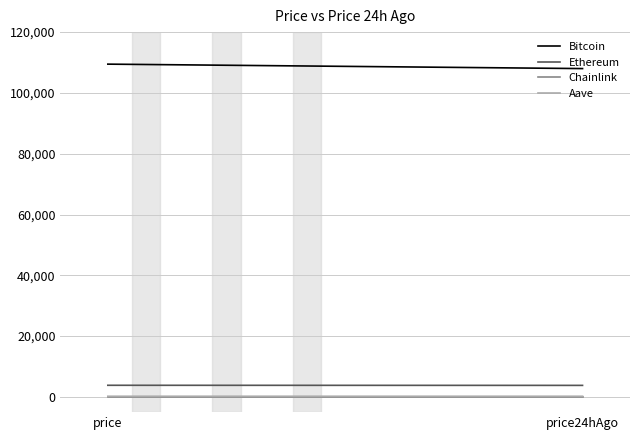

Between price24hAgo and price, which is larger?

price